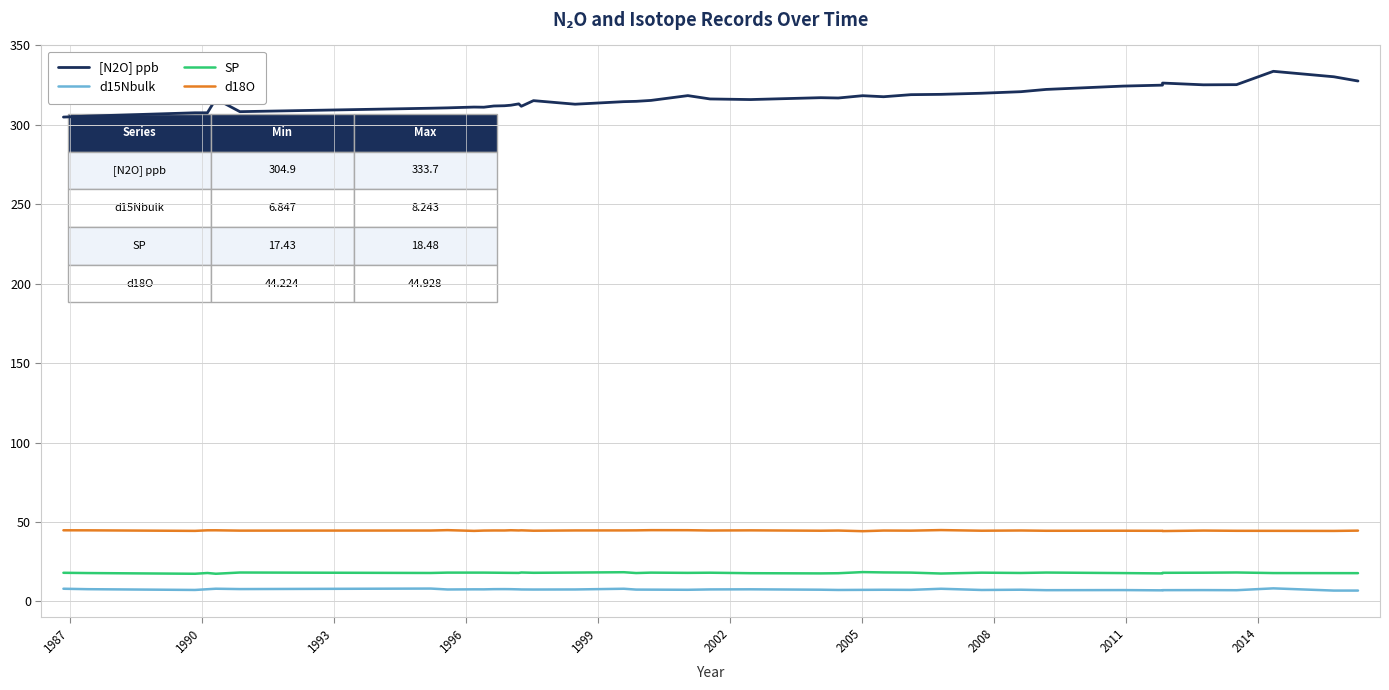

What is the value of the [N2O] ppb point at the 39th from the left?

330.3